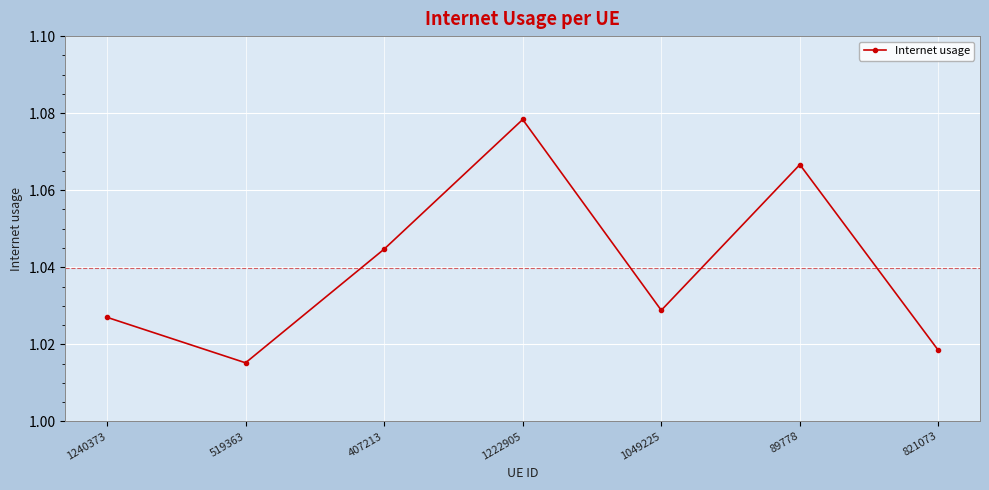

How many interior local peaks (higher than both neighbors) does the data have?

2